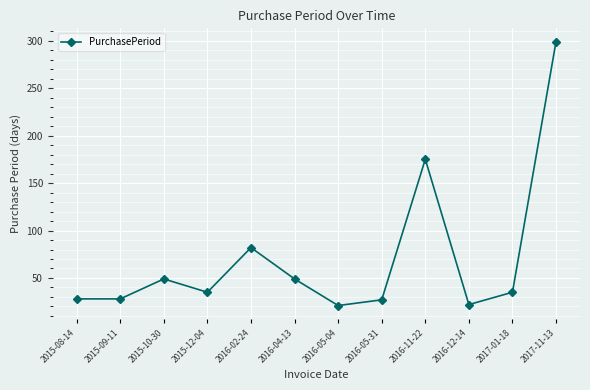

What is the difference between the values at 2016-04-13 and 2016-11-22?

126